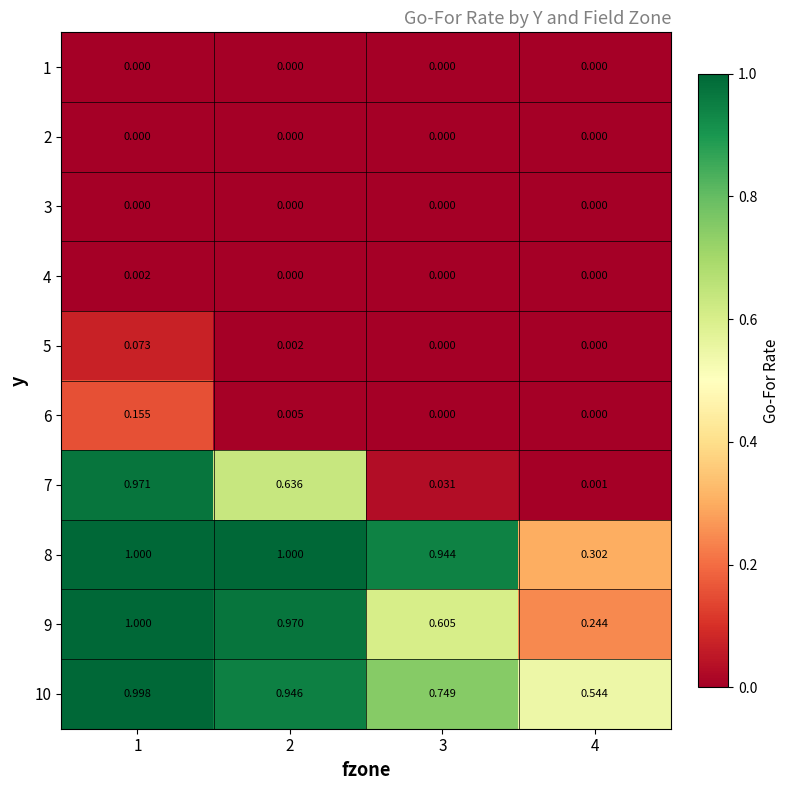

Is the value of 10 at 2 greater than the value of 9 at 3?

Yes